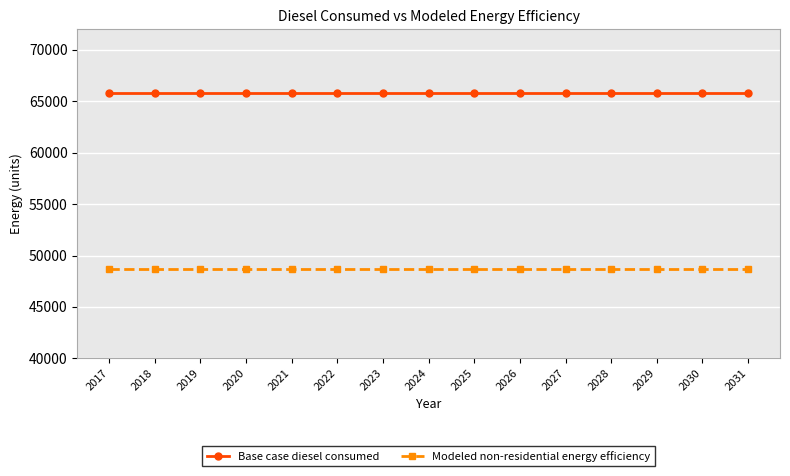

The Base case diesel consumed series shows 94413.9 at 2023. True or false?

False